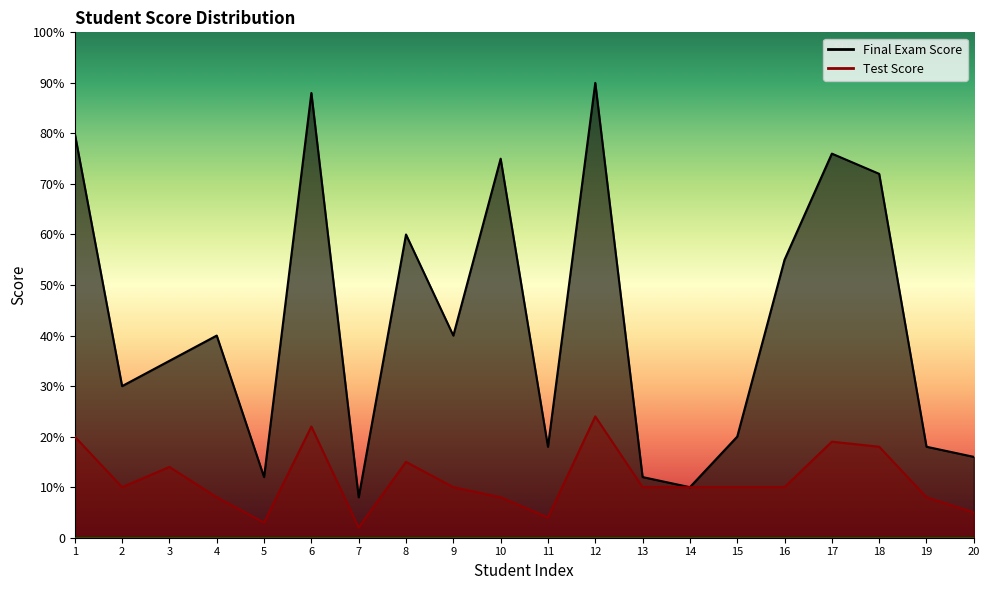

What is the difference between the highest and lowest values at 2?

20